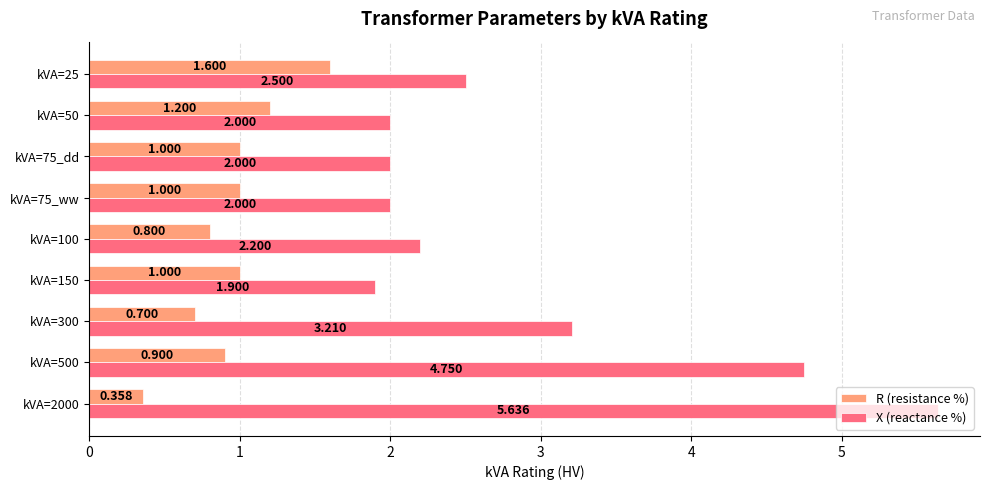

Which series has the largest total across all categories?

X (reactance %)